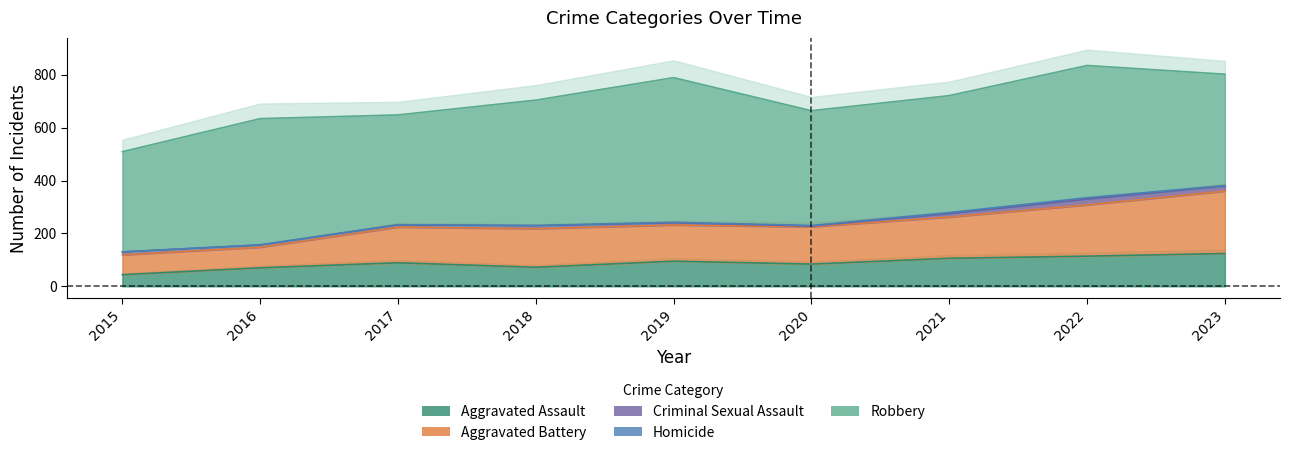

What is the value of the Aggravated Battery point at the 8th from the left?

194